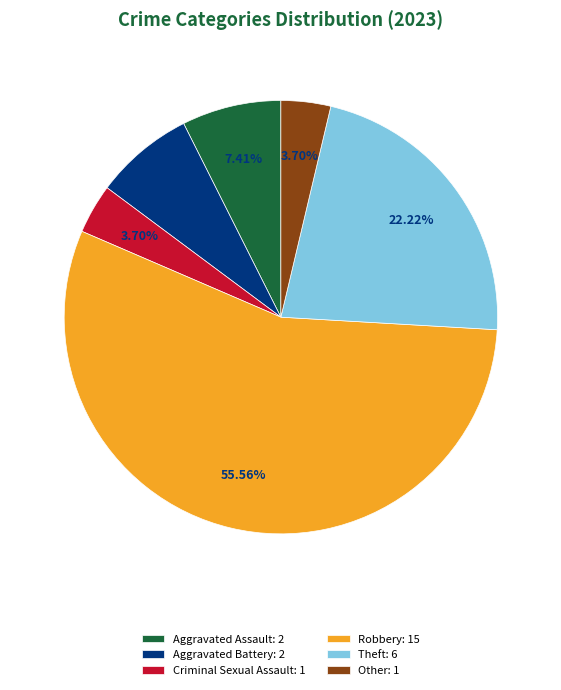

To the nearest percent, what percentage of the pie is Aggravated Assault?

7%